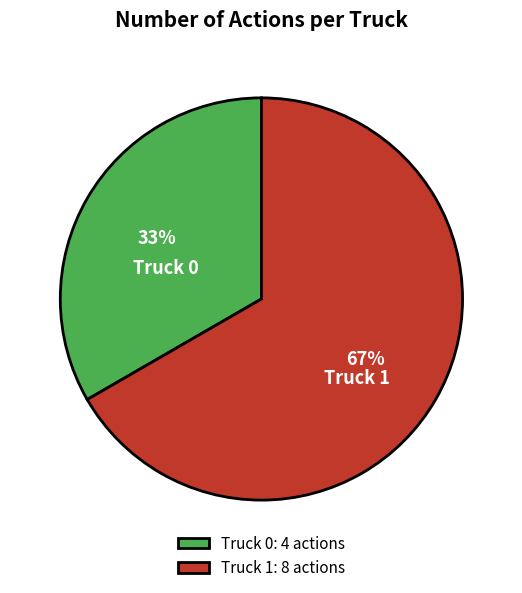

To the nearest percent, what is the combined percentage of Truck 1 and Truck 0?

100%